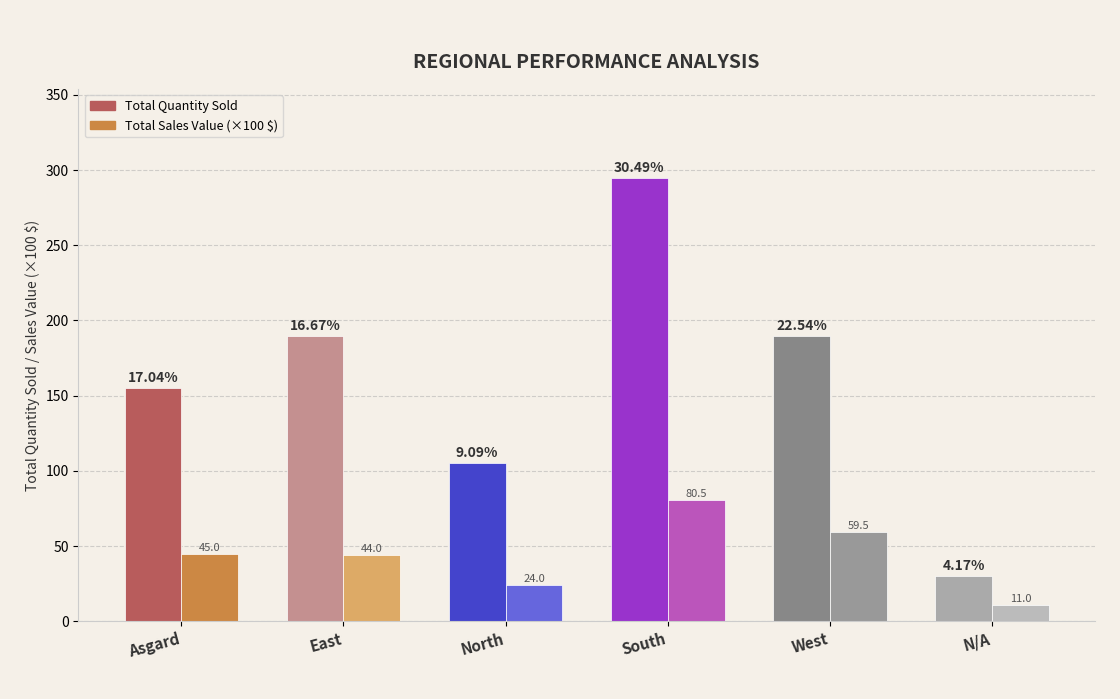

What is the sum of all Total Quantity Sold values?

965.0